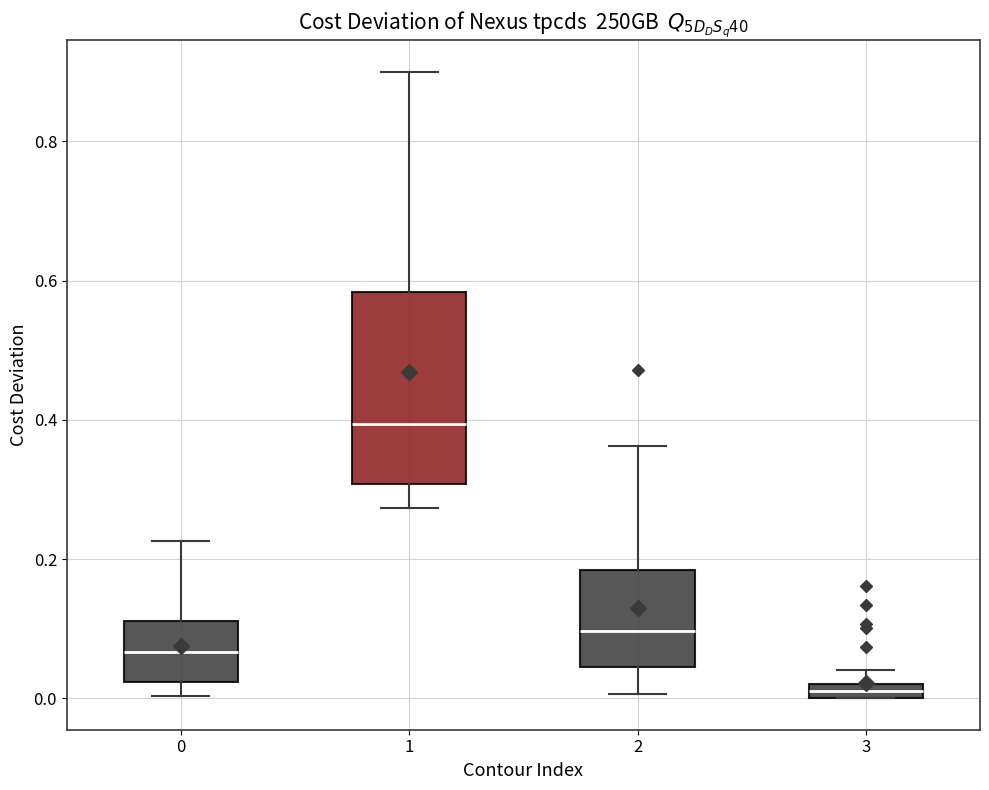

Comparing the boxes themselves (not the whiskers), which one is the tallest?

1